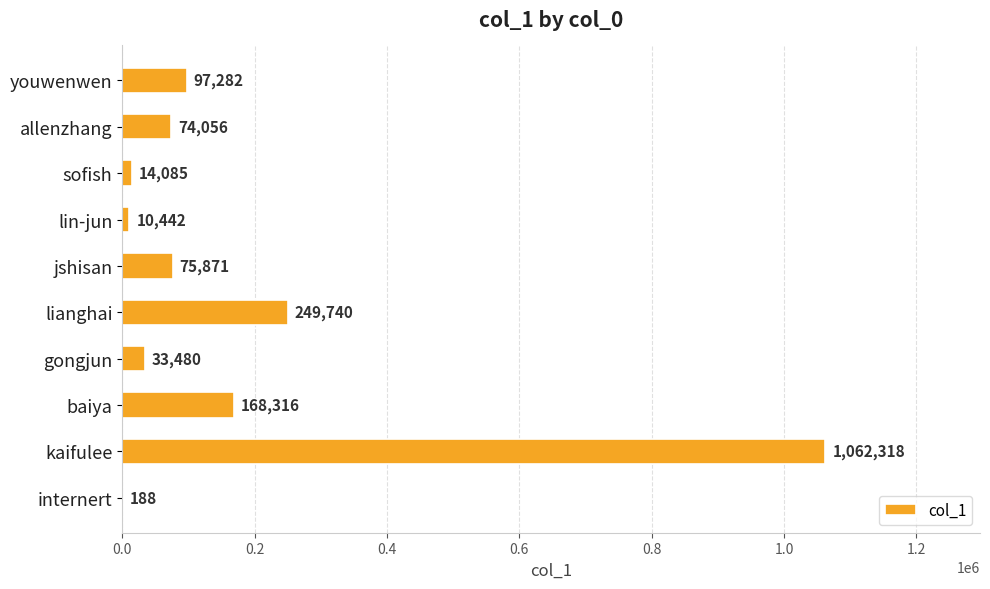

The chart shows a value of 1062318 at kaifulee. True or false?

True